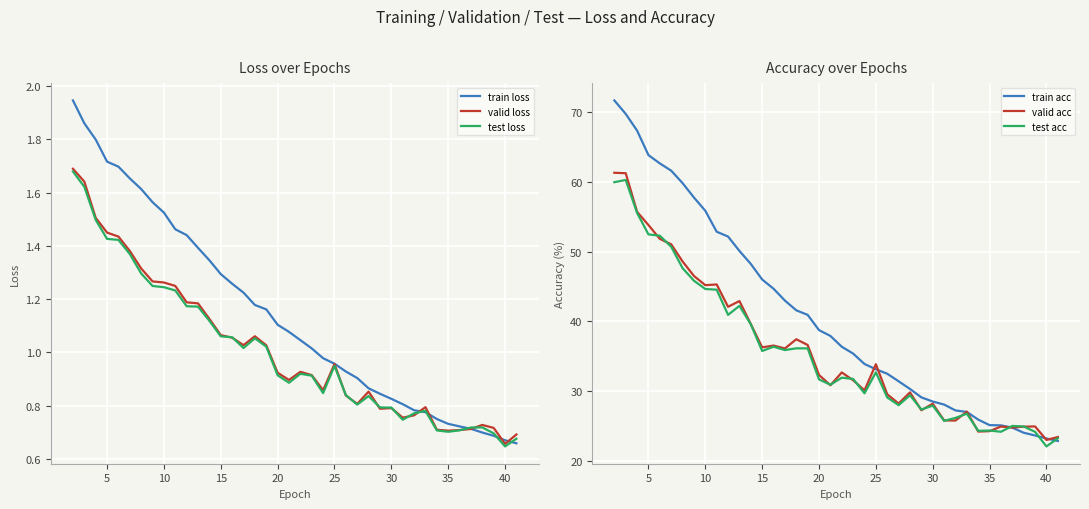

The value of test loss at 20 is 0.3. True or false?

False